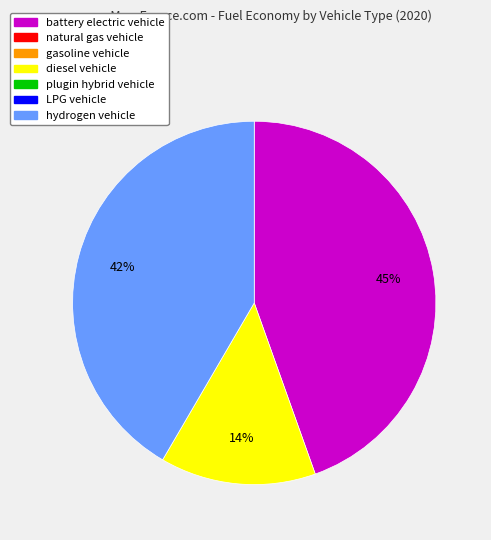

Is there any slice that represents more than half of the pie?

No